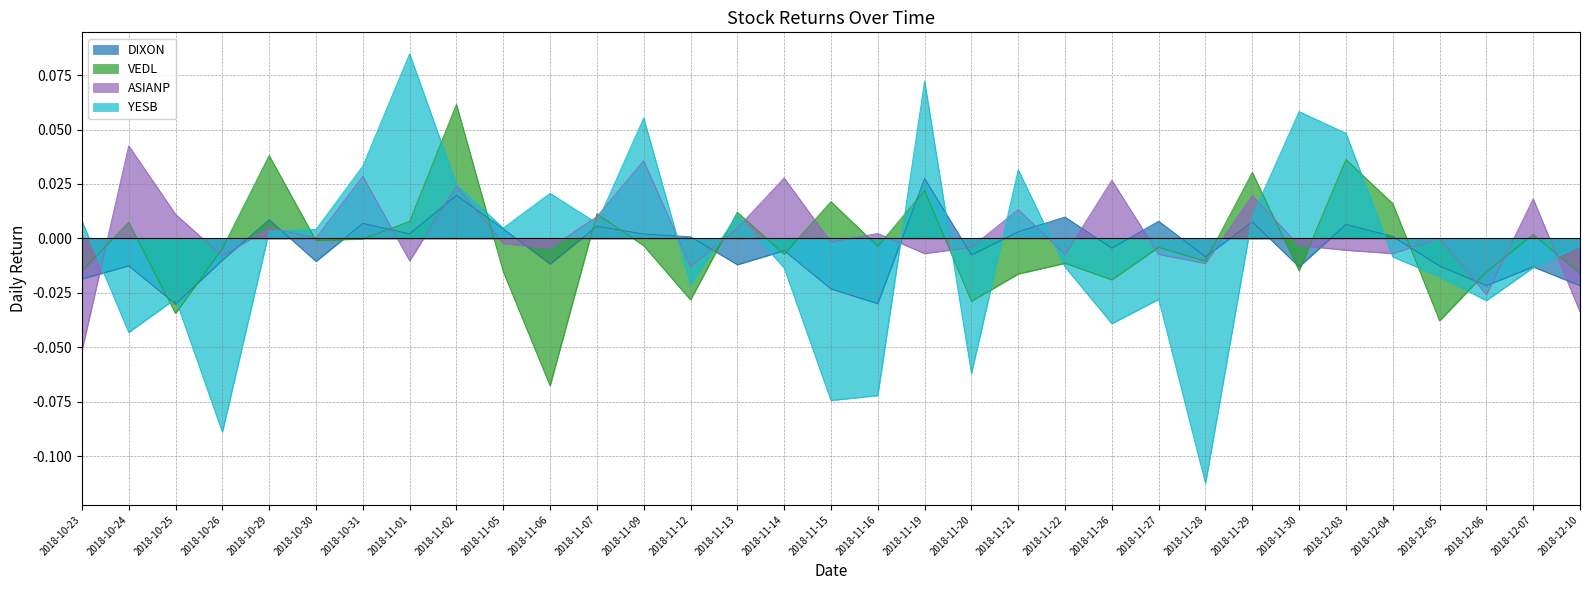

How many lines are shown in the chart?

4